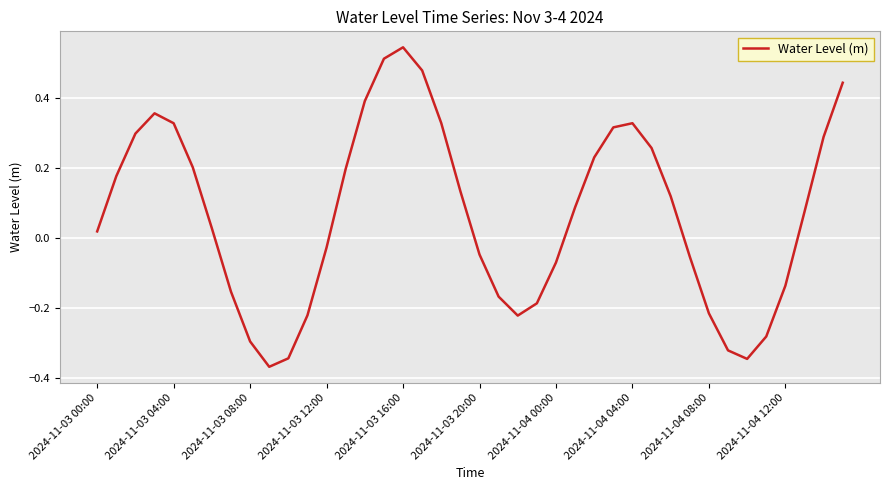

What is the difference between the maximum and minimum values?

0.9